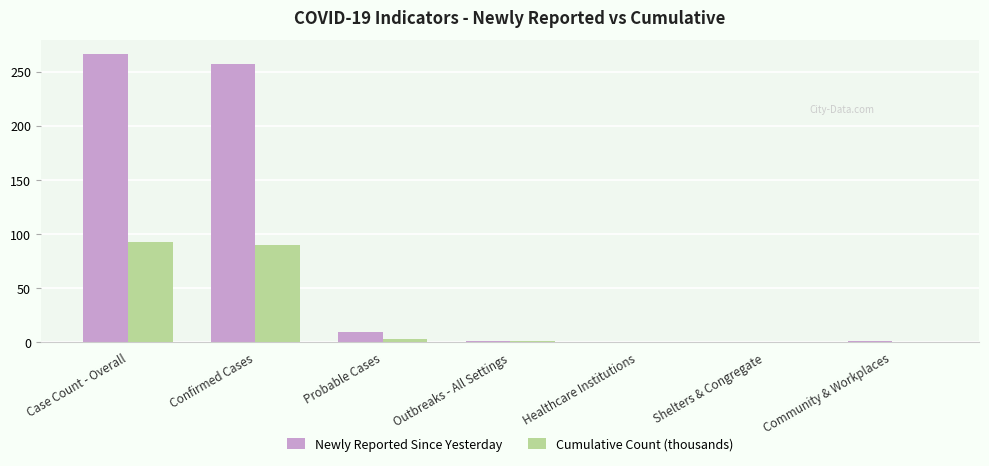

Which series has the largest total across all categories?

Newly Reported Since Yesterday